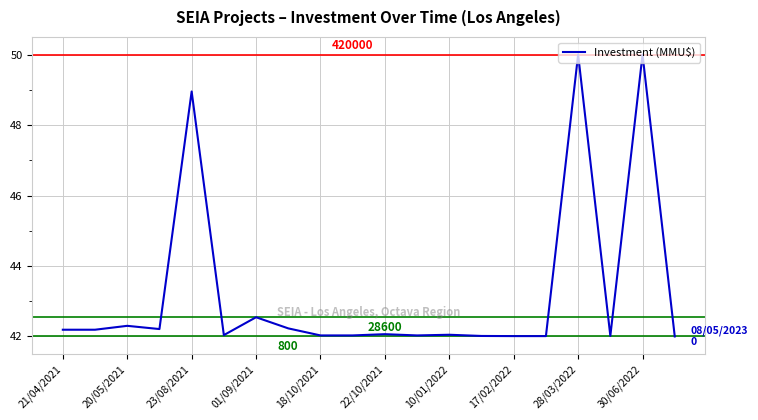

What is the difference between the maximum and minimum values?

8.0